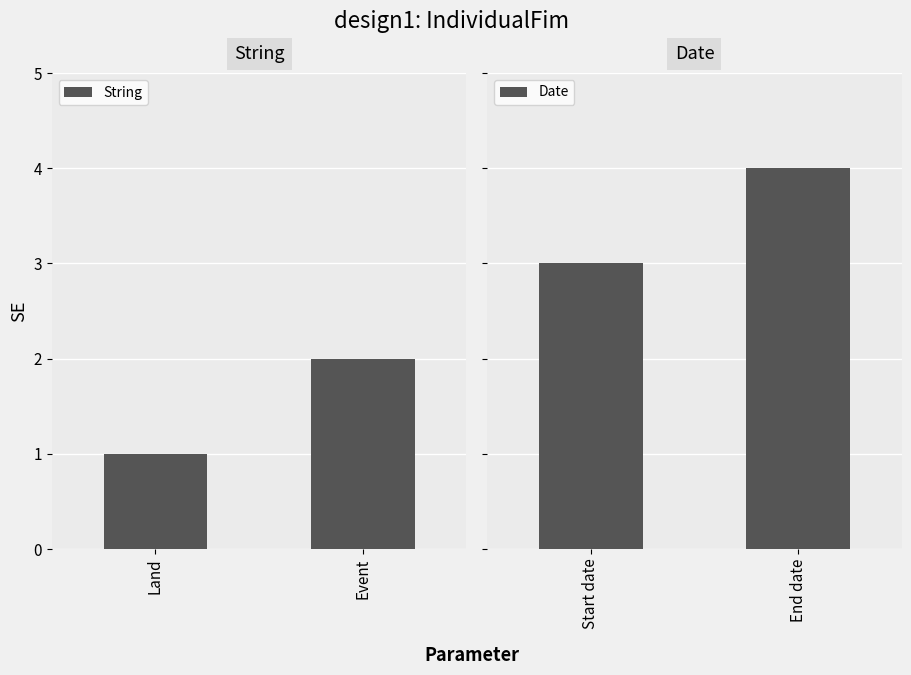

At how many categories does at least one series exceed 2?

2